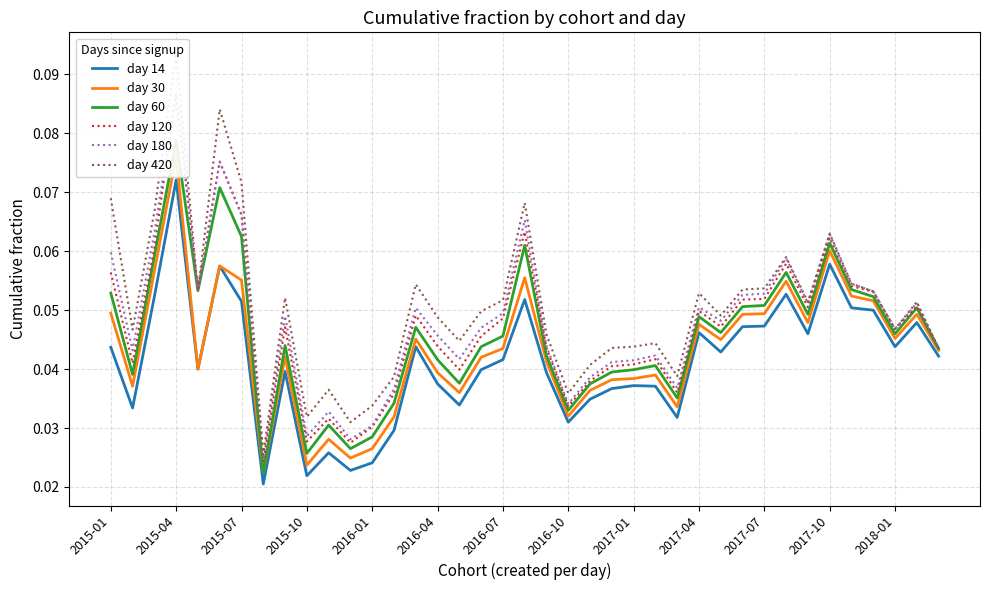

The value of day 120 at 32 is 0.0. True or false?

False